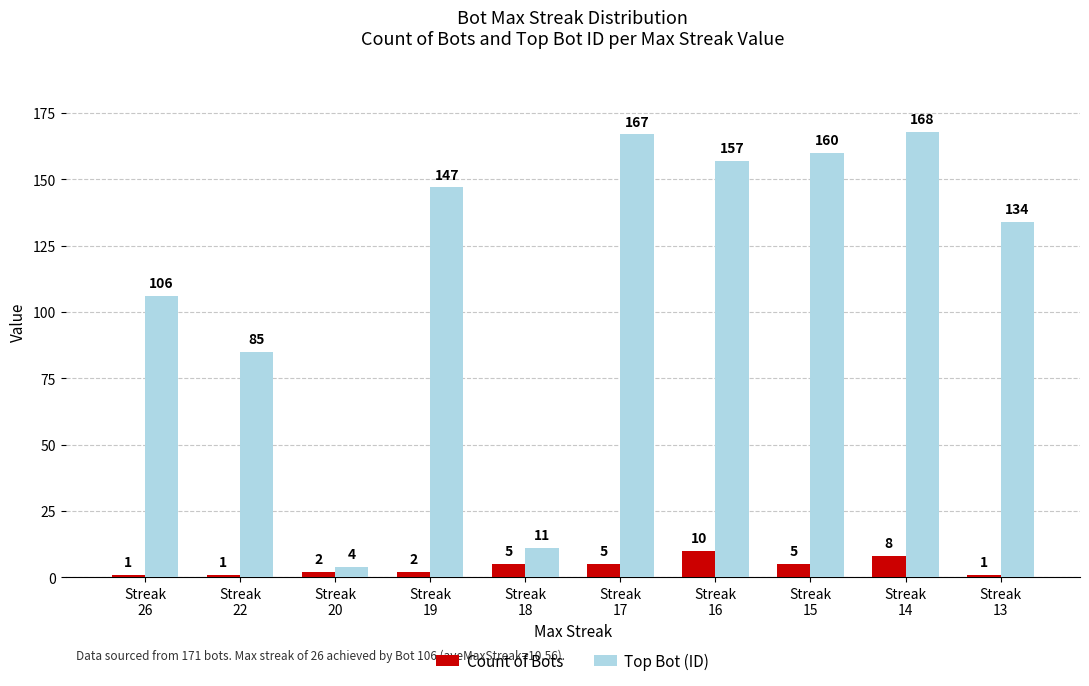

What are all the series names shown in the legend?

Count of Bots, Top Bot (ID)